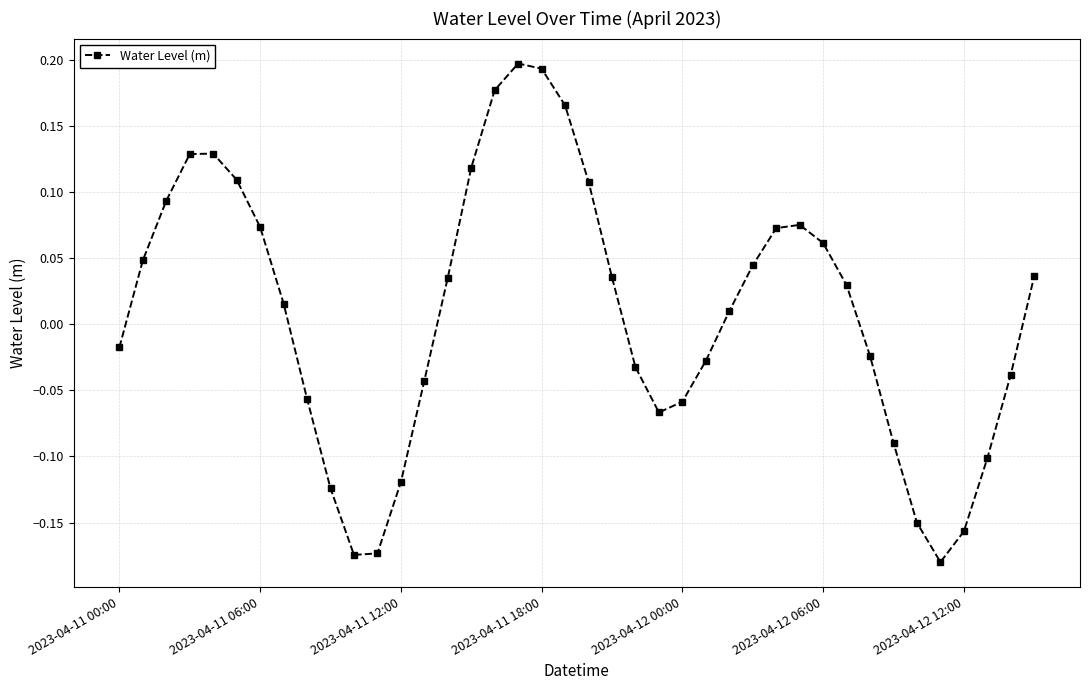

What is the difference between the maximum and minimum values?

0.4